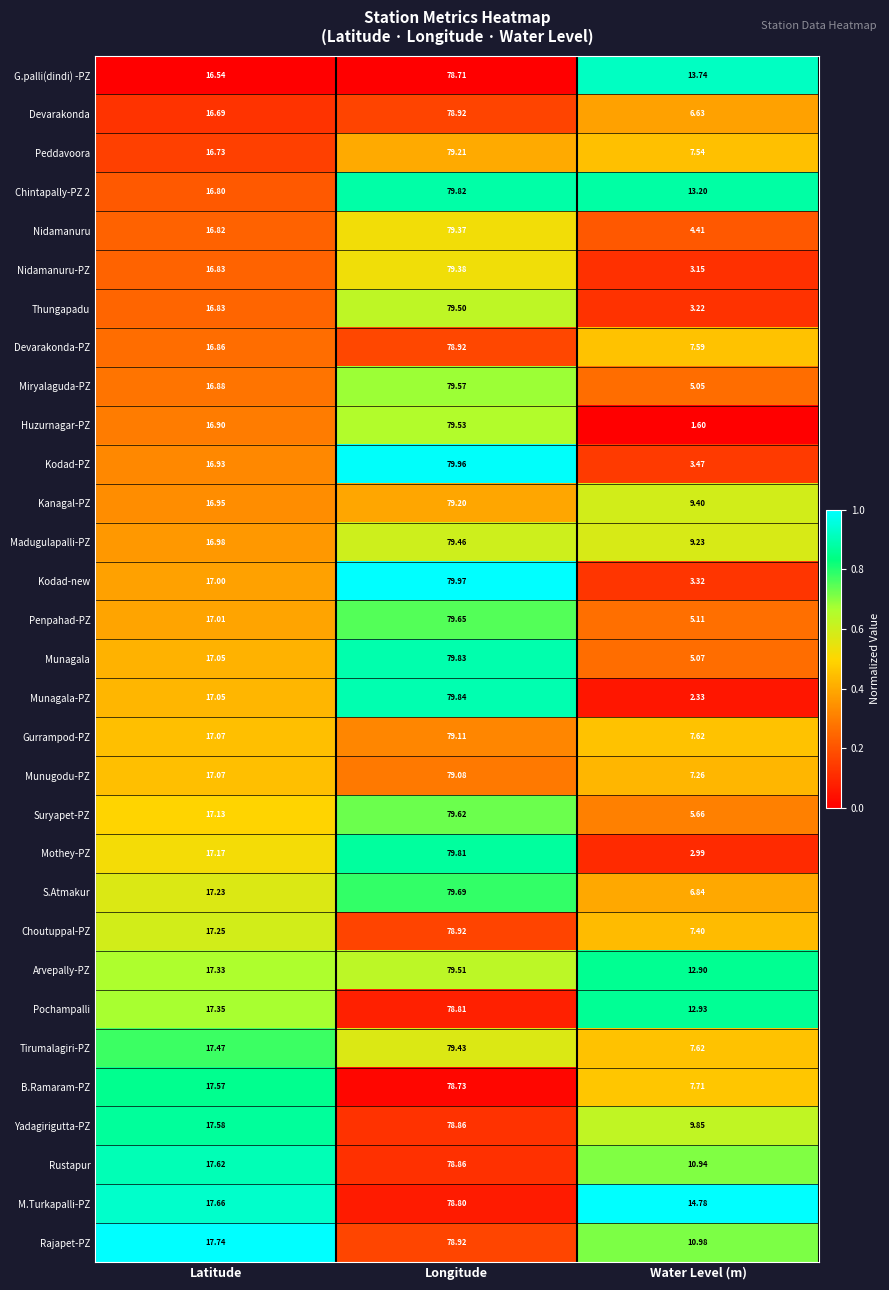

Where does the Thungapadu series first go above 16?

Latitude